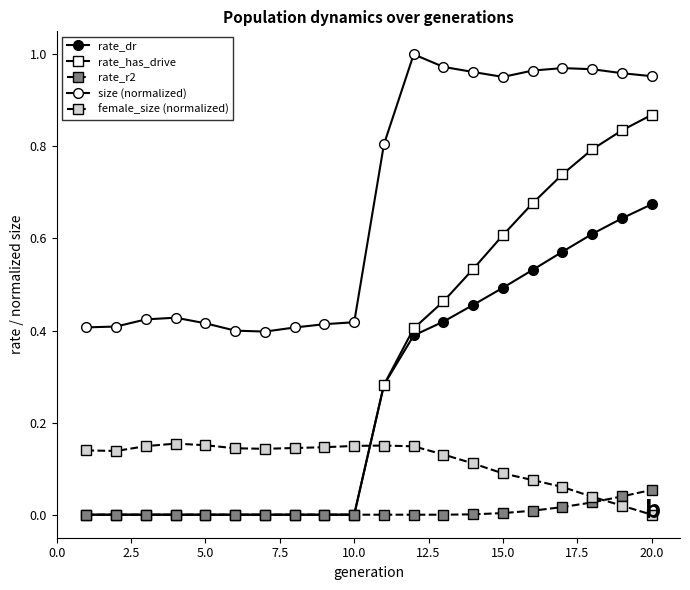

How many lines are shown in the chart?

5